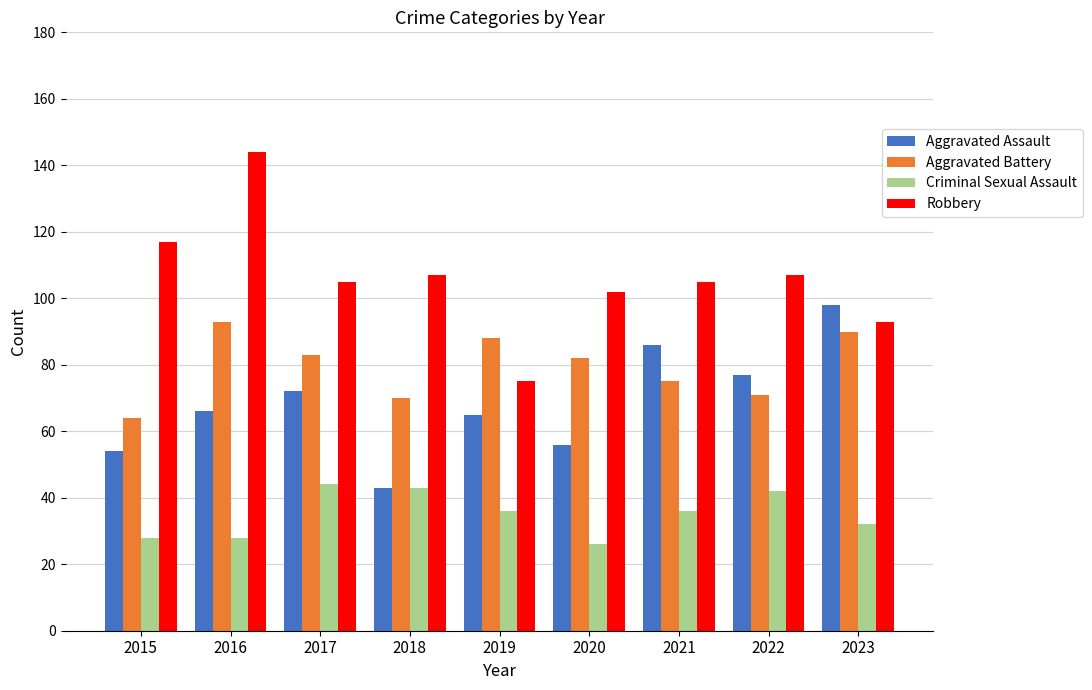

What is the smallest value displayed?

26